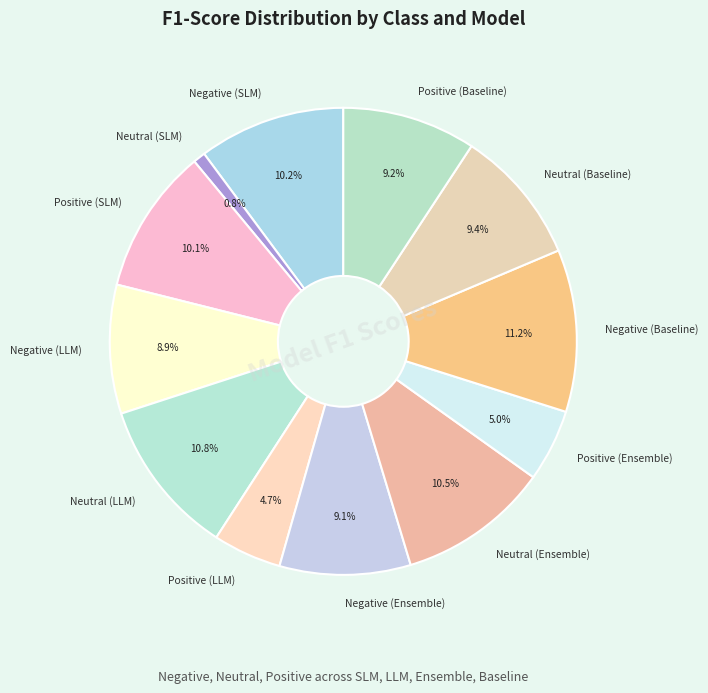

Does any single category account for the majority?

No